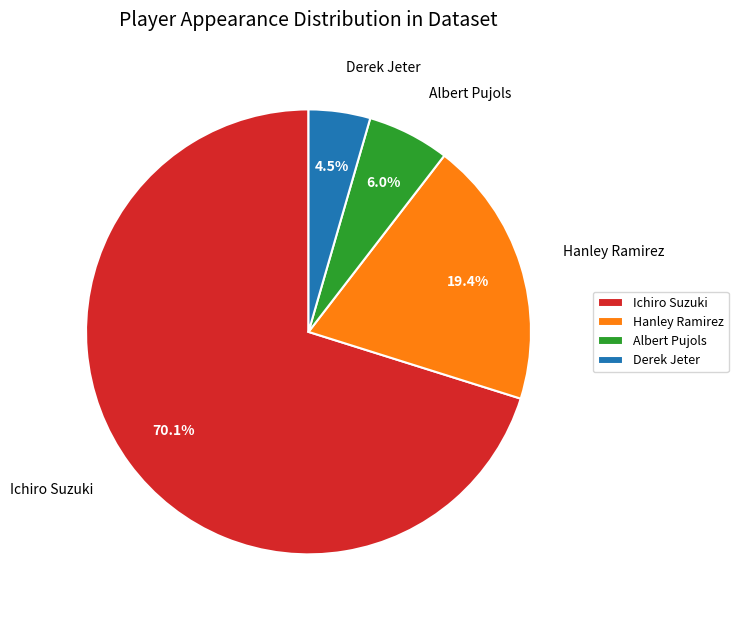

Which slice represents more than half of the pie?

Ichiro Suzuki